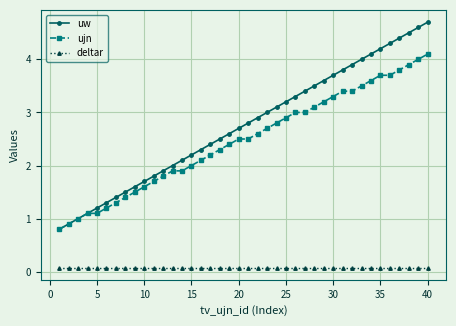

Does the chart have visible grid lines?

Yes